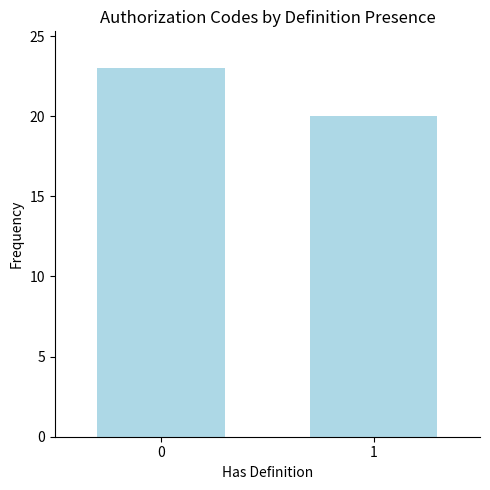

What is the average value?

22